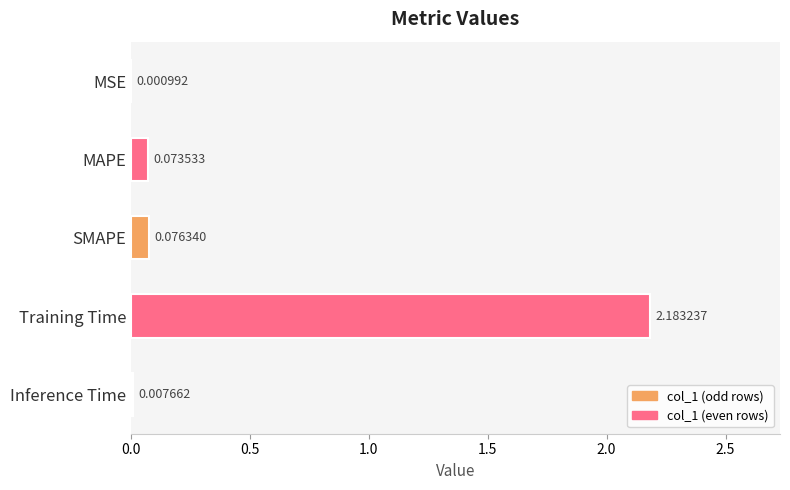

Count the number of categories in the chart.

5